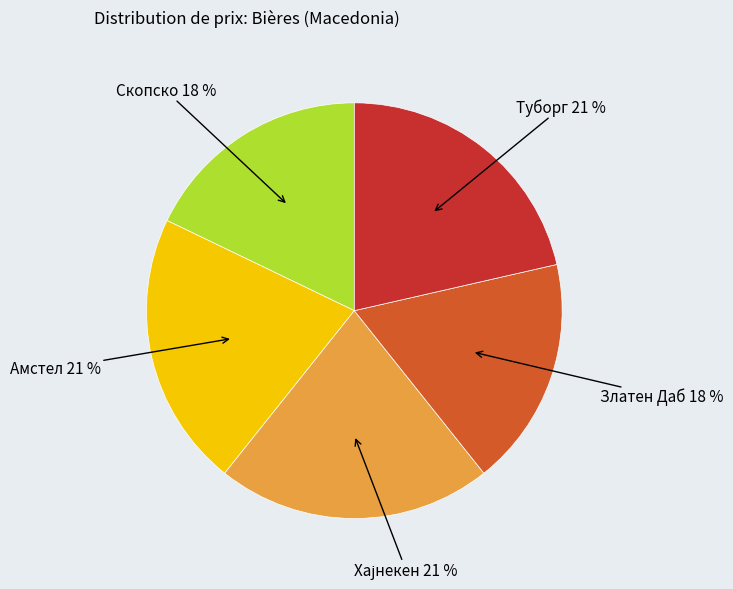

True or false: Туборг accounts for 21% of the total.

True